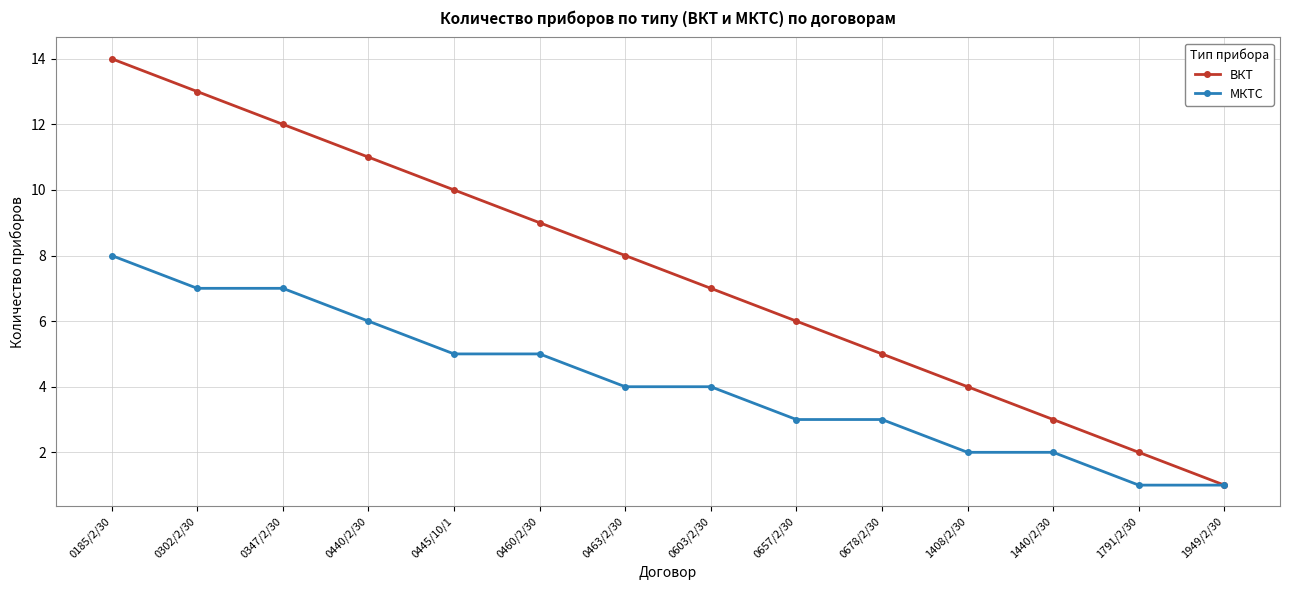

Rank the series at 0445/10/1 from lowest to highest value.

МКТС, ВКТ